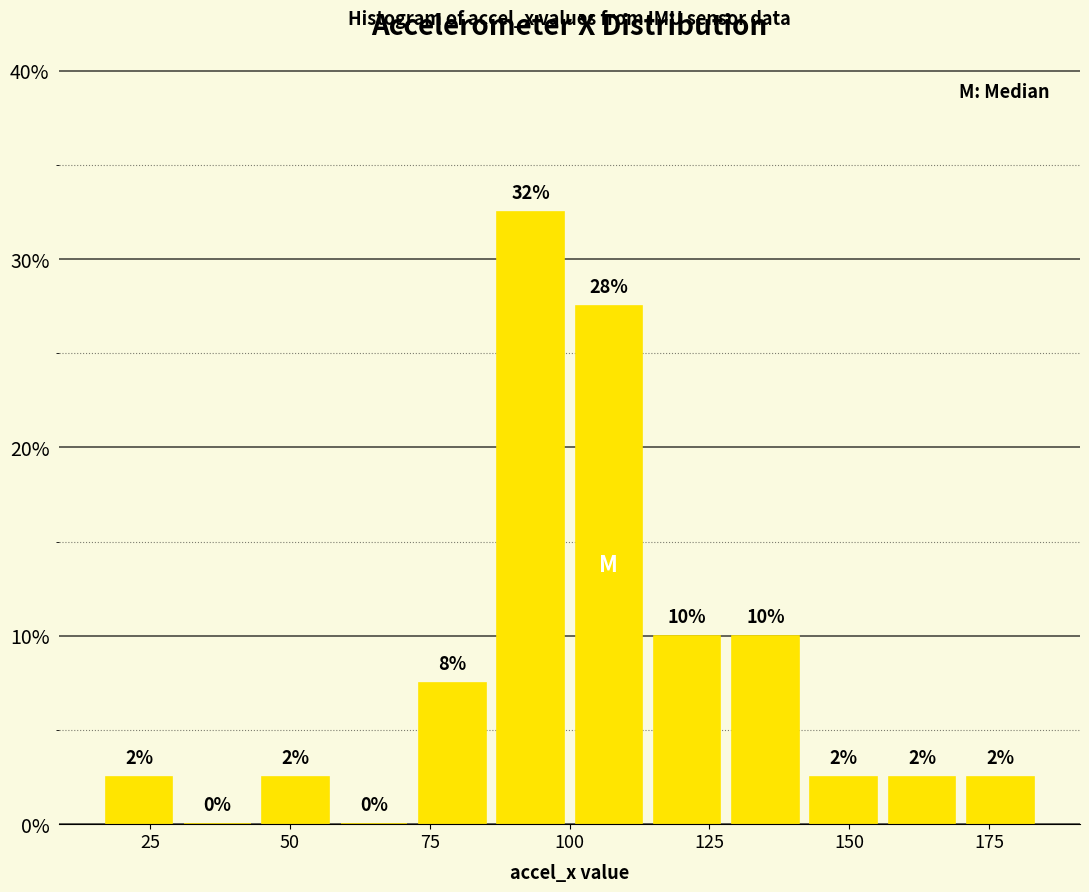

Around what value on the x-axis is the tallest bar? Give the approximate position of its centre, as read against the axis.

95